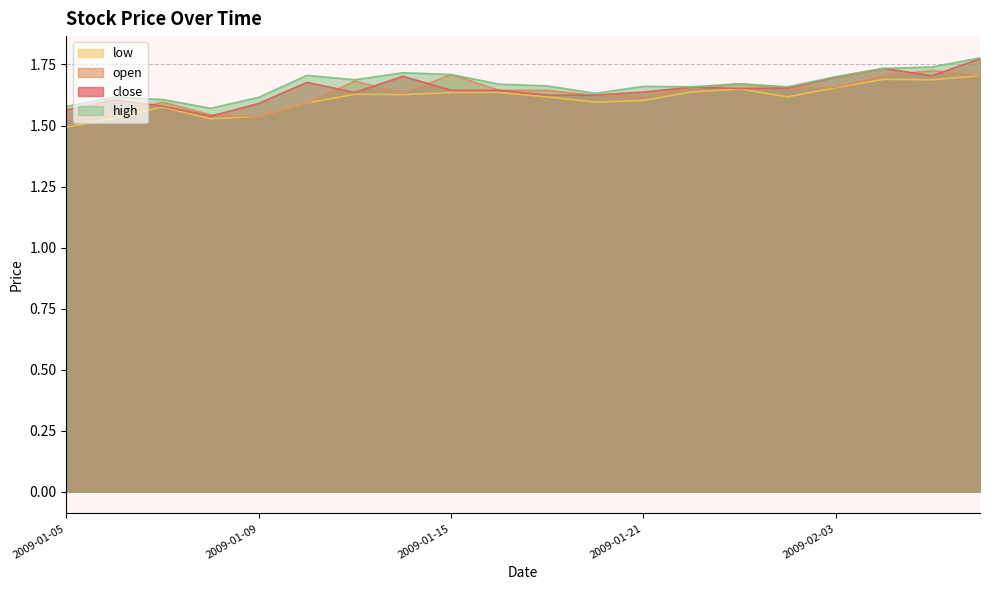

What is the approximate value of low at 2009-01-22?

1.6